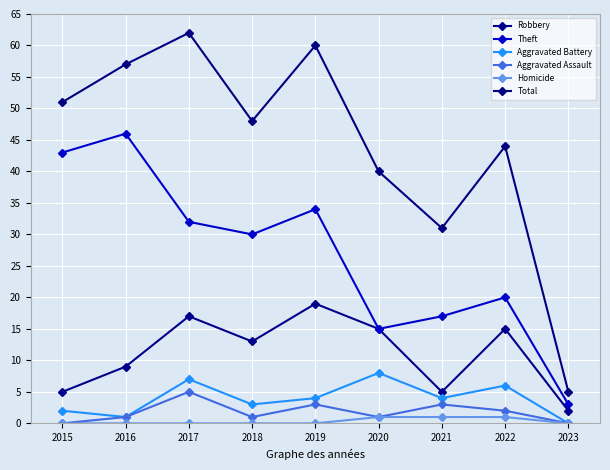

Reading left to right, list all the values displayed in this chart.

Robbery: 5	9	17	13	19	15	5	15	2
Theft: 43	46	32	30	34	15	17	20	3
Aggravated Battery: 2	1	7	3	4	8	4	6	0
Aggravated Assault: 0	1	5	1	3	1	3	2	0
Homicide: 0	0	0	0	0	1	1	1	0
Total: 51	57	62	48	60	40	31	44	5